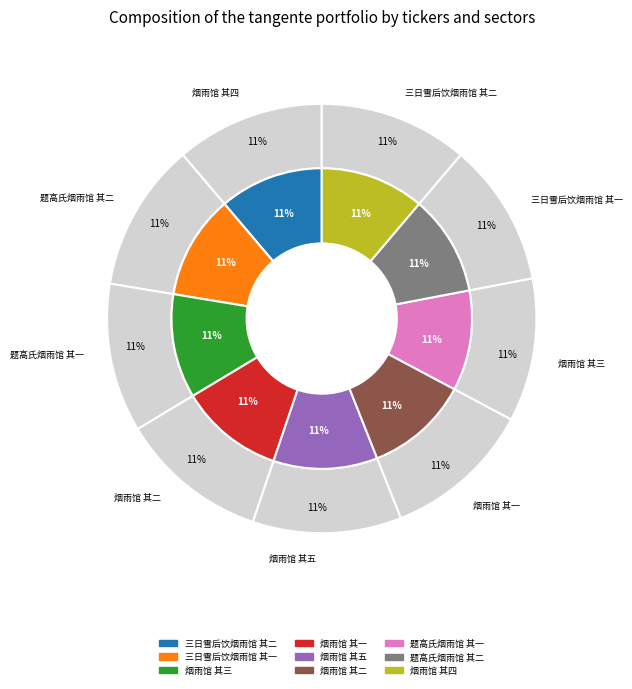

To the nearest percent, what is the average slice percentage?

11%